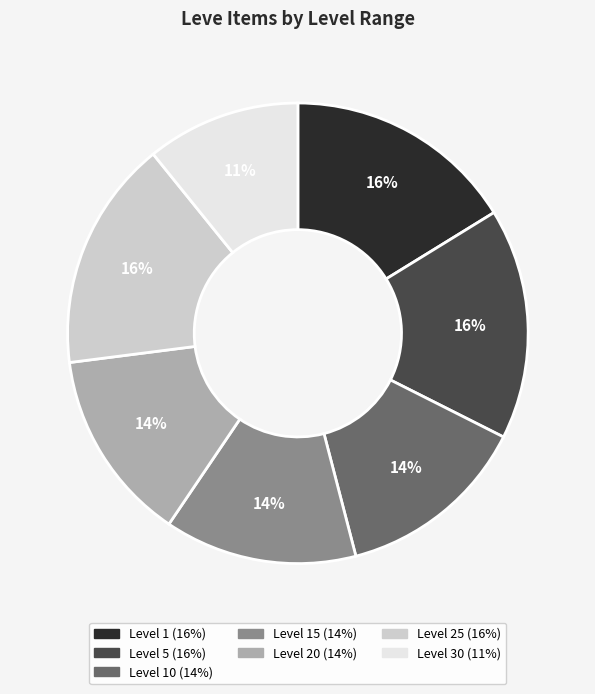

Is there any slice that represents more than half of the pie?

No